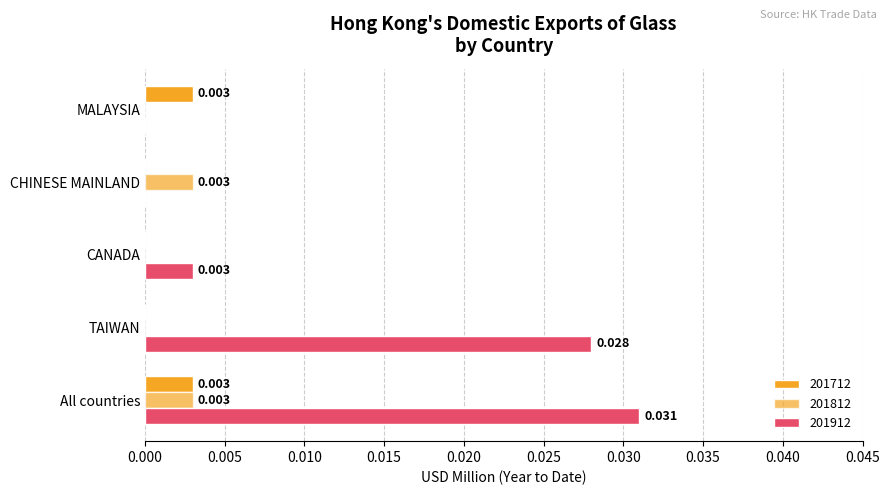

Is it true that 201712 equals 0.0 at TAIWAN?

True